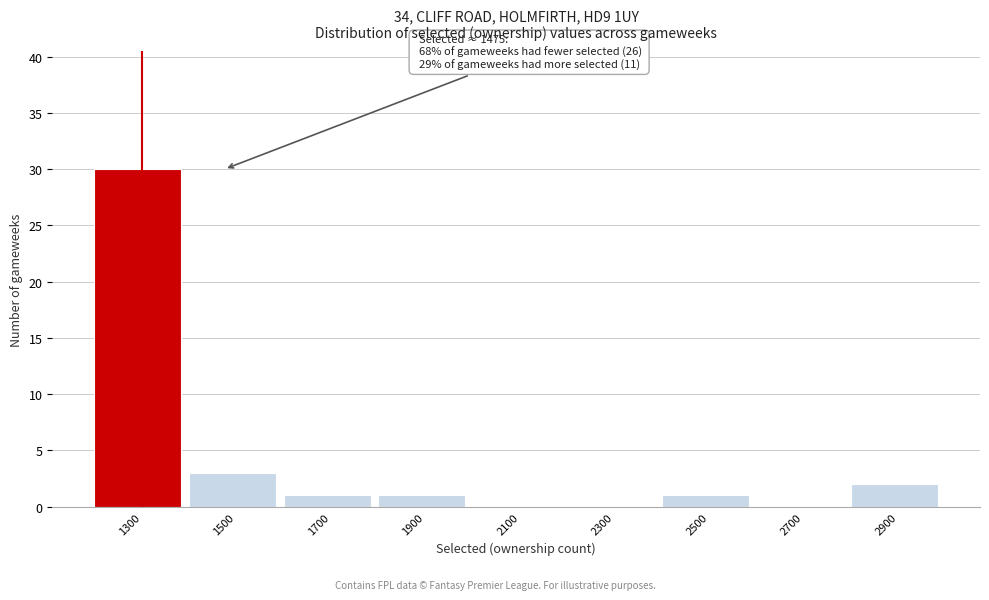

Reading left to right, transcribe all the data shown in this chart.

1300=30	1500=3	1700=1	1900=1	2100=0	2300=0	2500=1	2700=0	2900=2